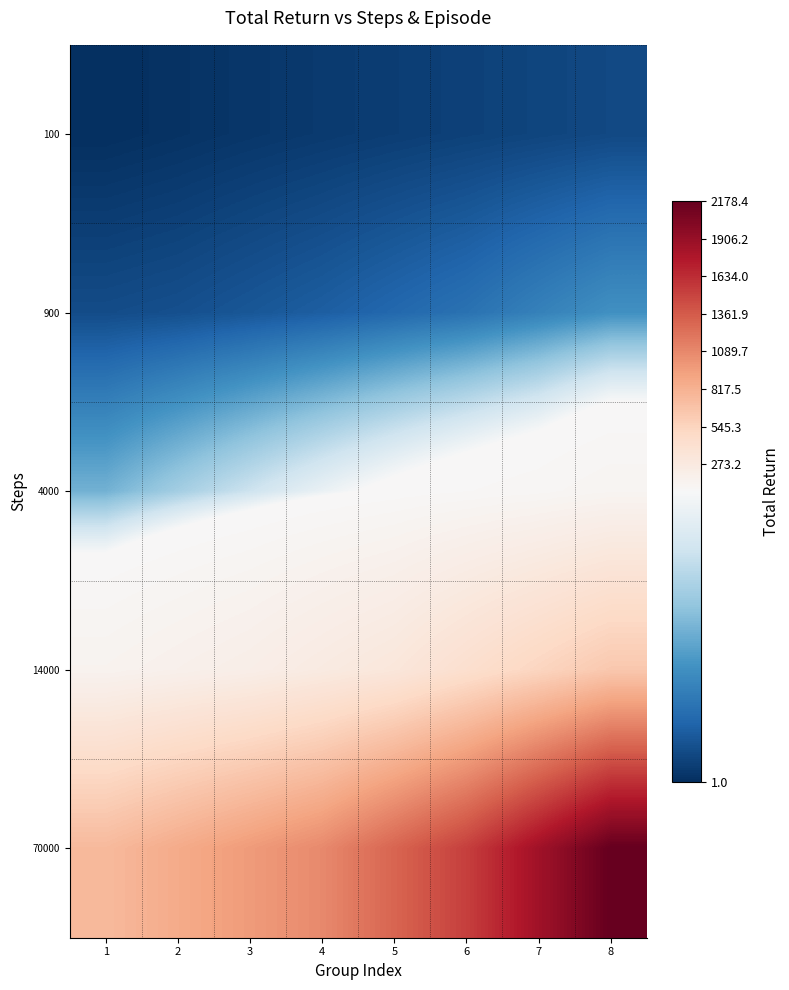

What is the spread (max minus min) of values at 3?

969.4